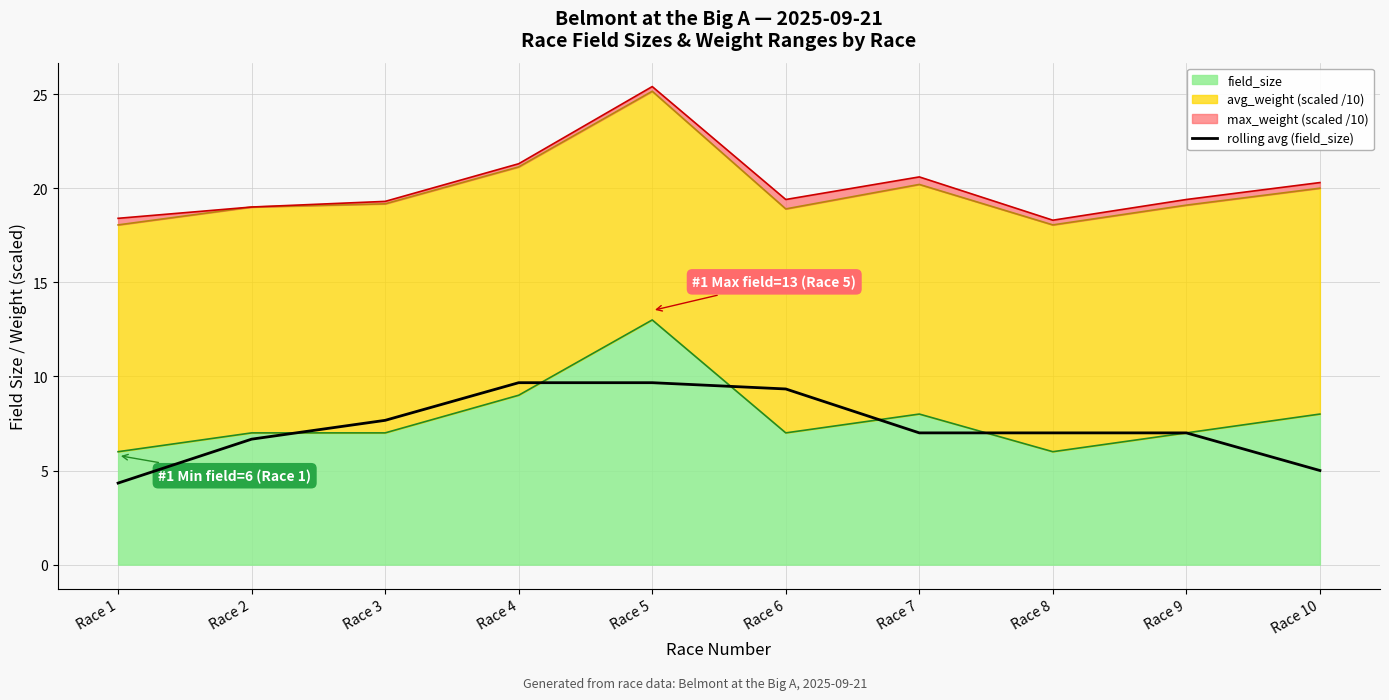

Reading left to right, what are all the values shown in this chart?

Race 1=4.3	Race 2=6.7	Race 3=7.7	Race 4=9.7	Race 5=9.7	Race 6=9.3	Race 7=7.0	Race 8=7.0	Race 9=7.0	Race 10=5.0